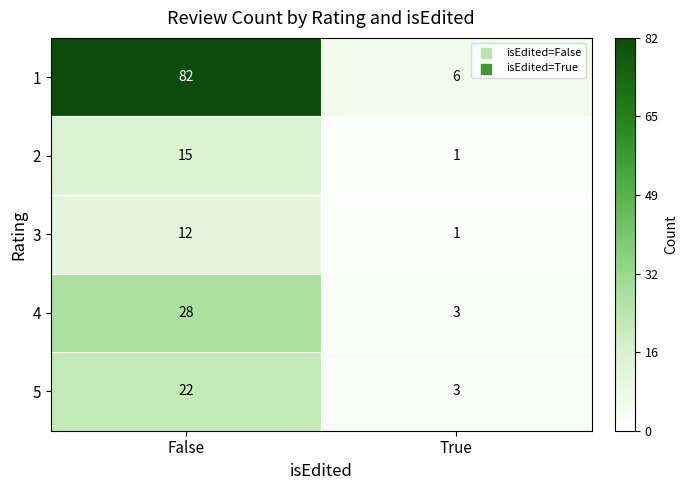

Which series has the widest spread of values?

1